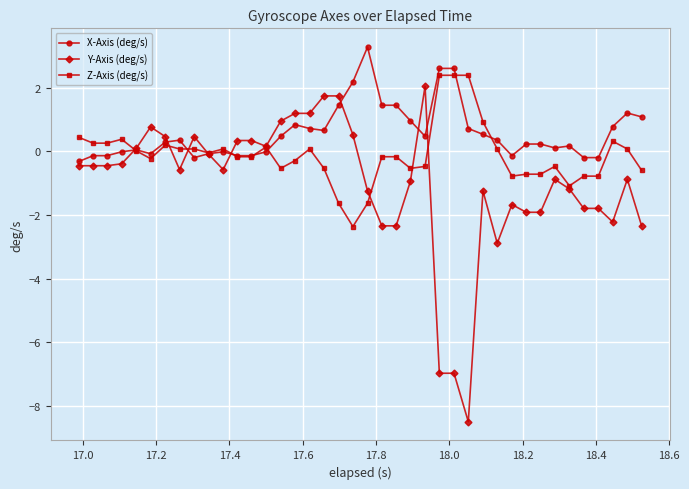

What are all the series names shown in the legend?

X-Axis (deg/s), Y-Axis (deg/s), Z-Axis (deg/s)